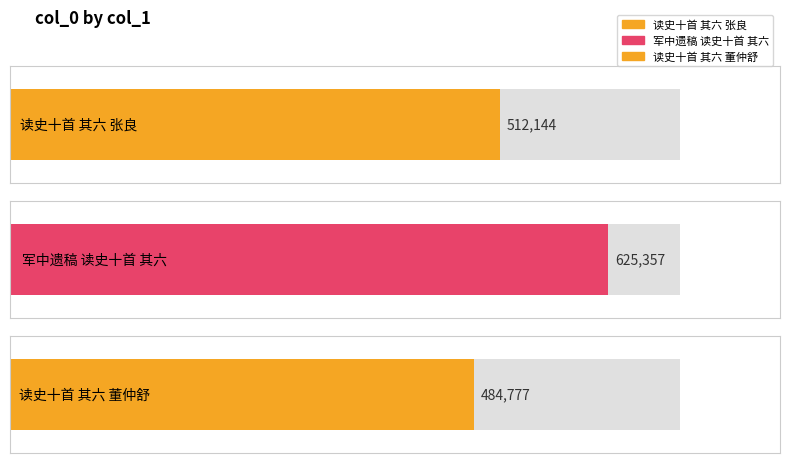

How many bars are there in total?

3